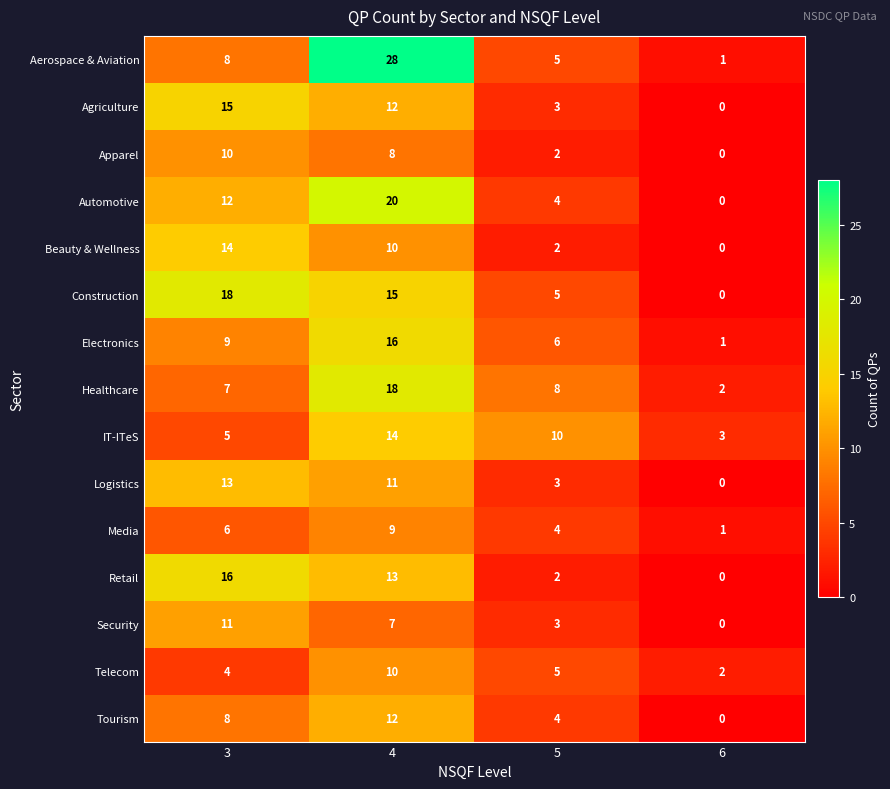

What is the sum of the Telecom values at 5 and 3?

9